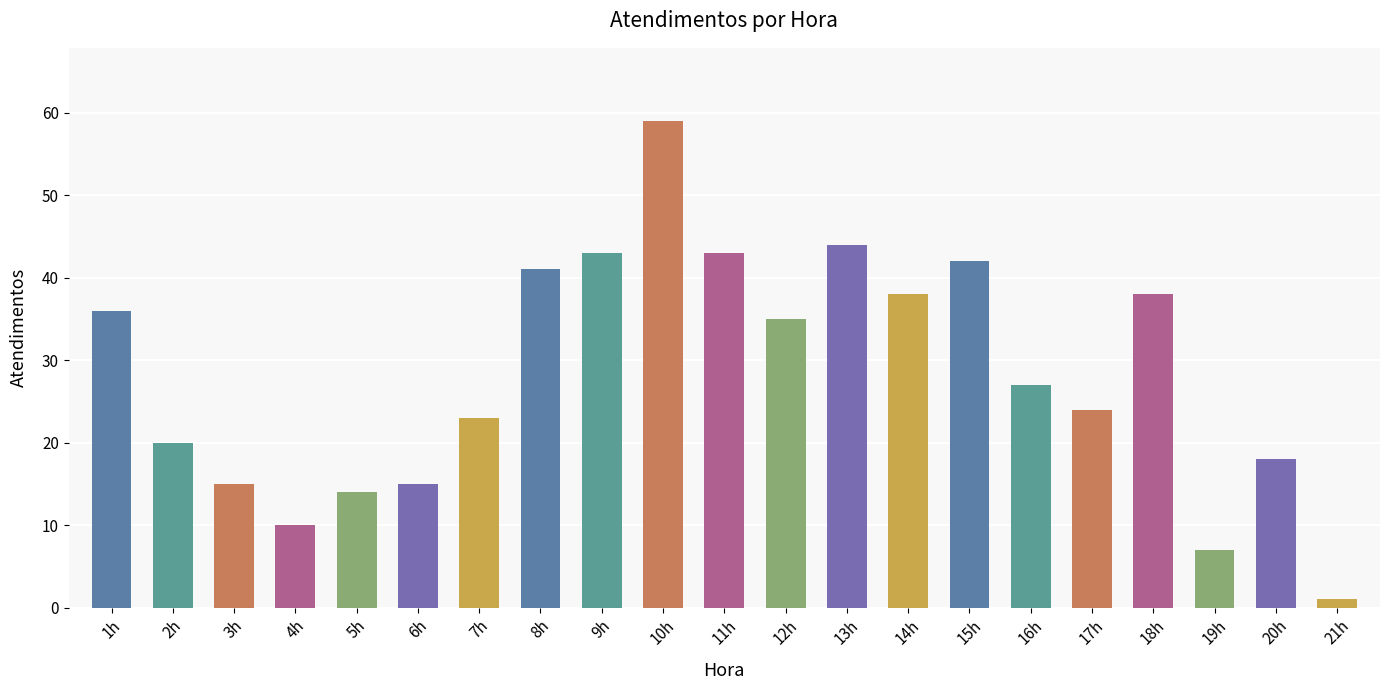

Are the bars grouped side by side (vs. stacked)?

No